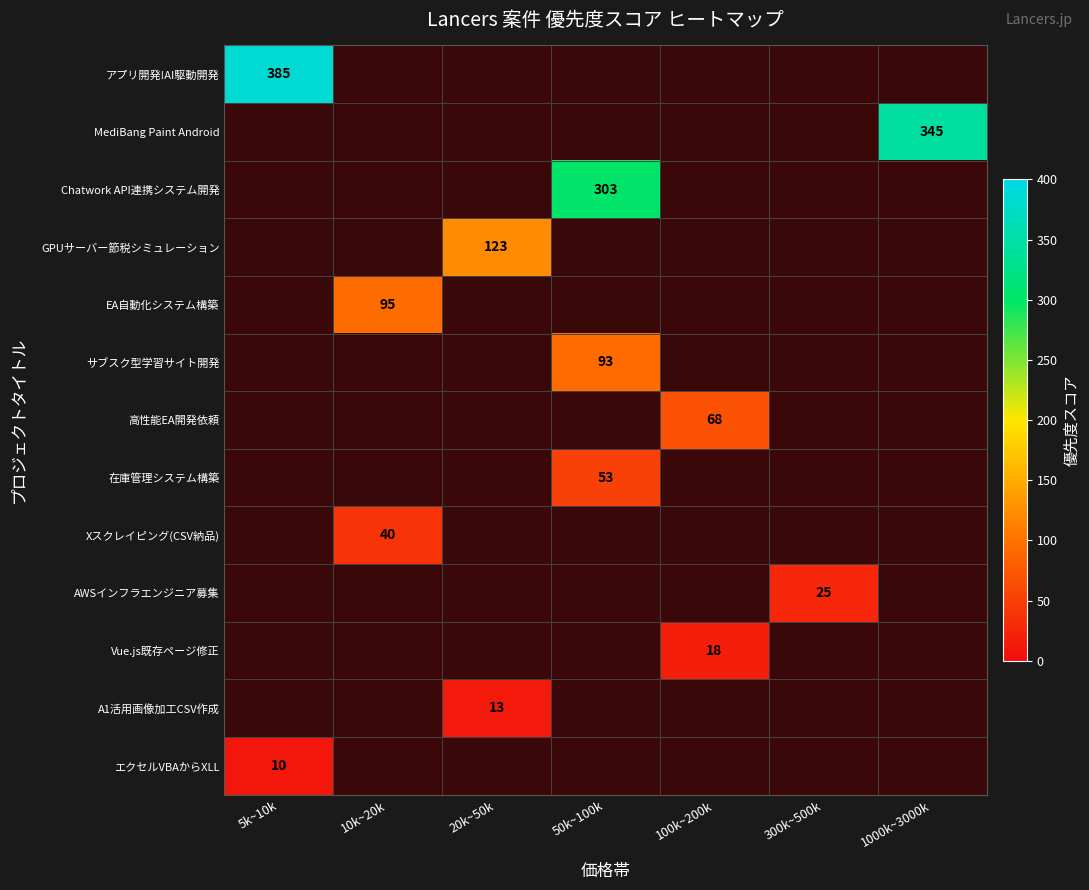

At how many categories does at least one series exceed 251?

3